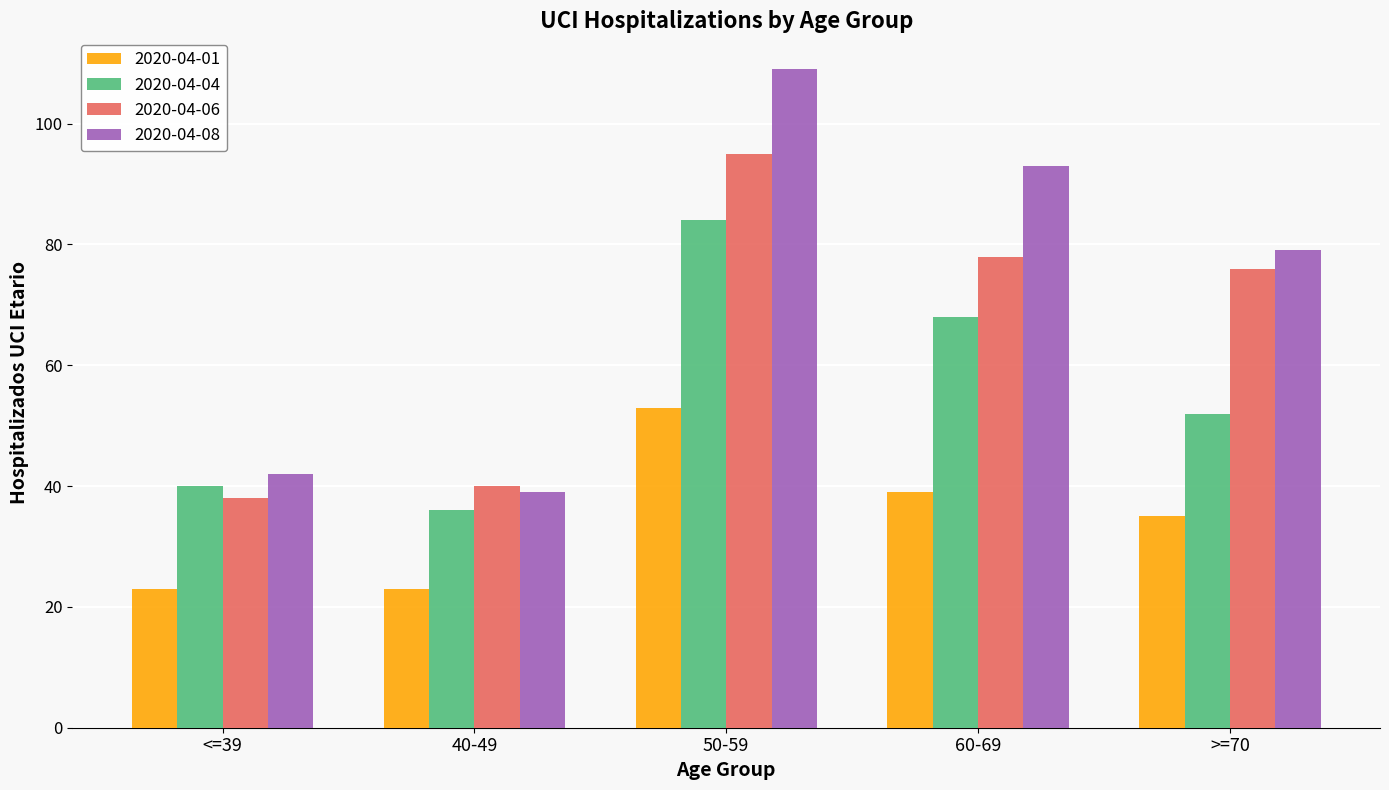

At which label does 2020-04-06 first exceed 76?

50-59